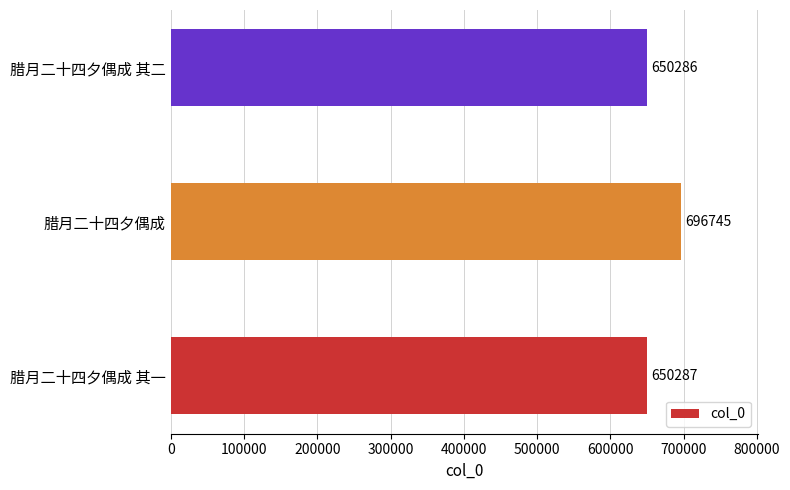

What is the difference between the maximum and minimum values?

46459